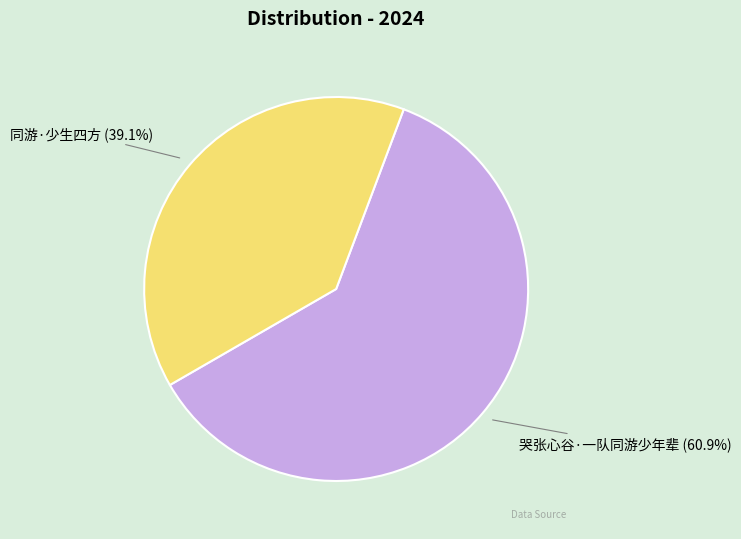

Is there a majority slice in this chart?

Yes